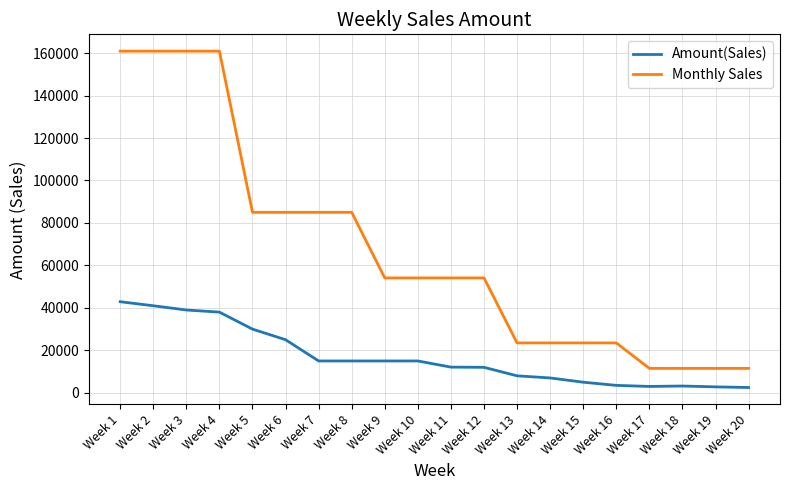

The value of Monthly Sales at Week 16 is 39728. True or false?

False